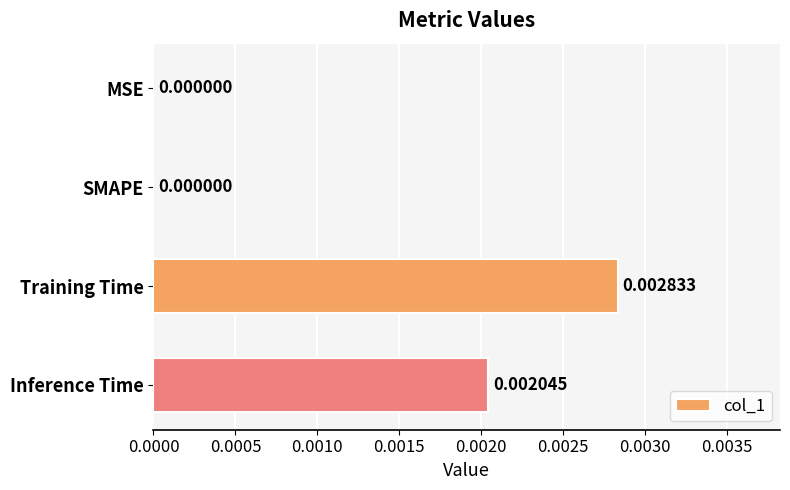

Which has a higher value, MSE or Training Time?

Training Time